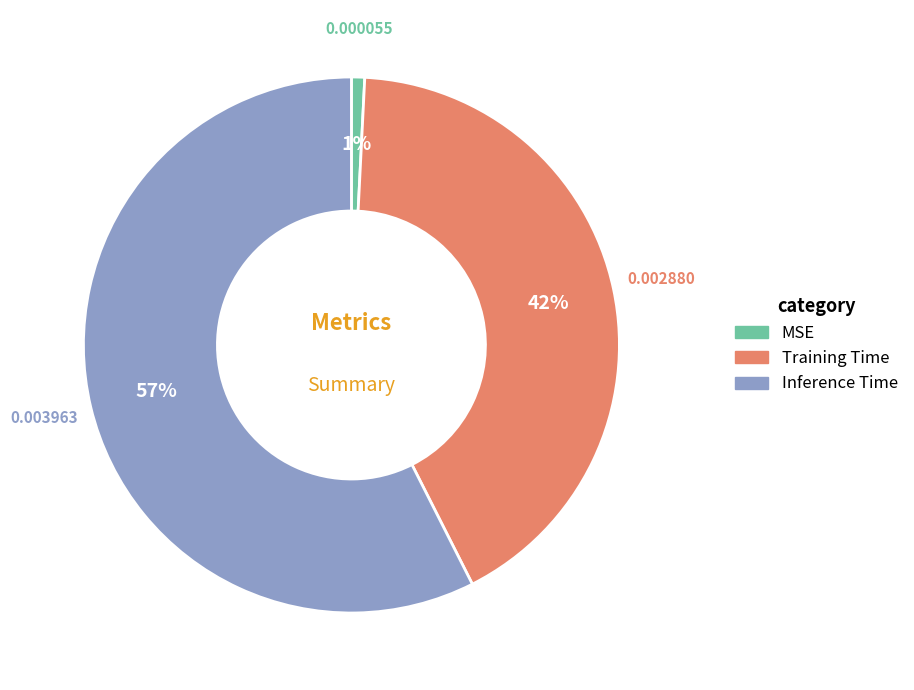

How many slices are in this pie chart?

3